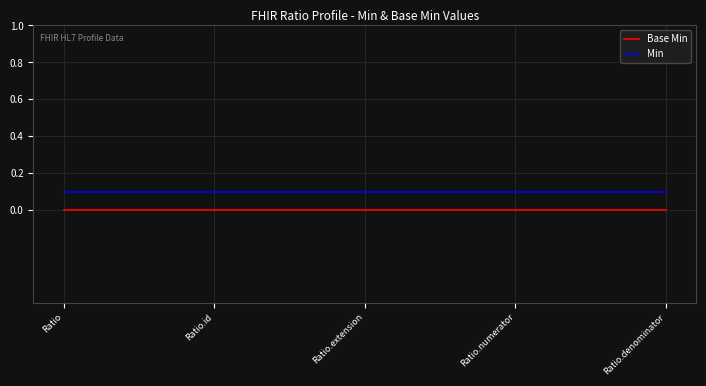

Reading left to right, list all the values displayed in this chart.

Base Min: Ratio=0.0	Ratio.id=0.0	Ratio.extension=0.0	Ratio.numerator=0.0	Ratio.denominator=0.0
Min: Ratio=0.1	Ratio.id=0.1	Ratio.extension=0.1	Ratio.numerator=0.1	Ratio.denominator=0.1